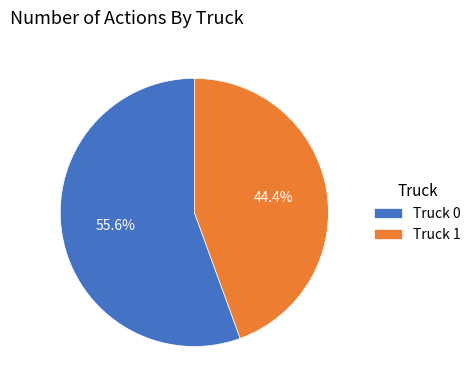

Does any single category account for the majority?

Yes